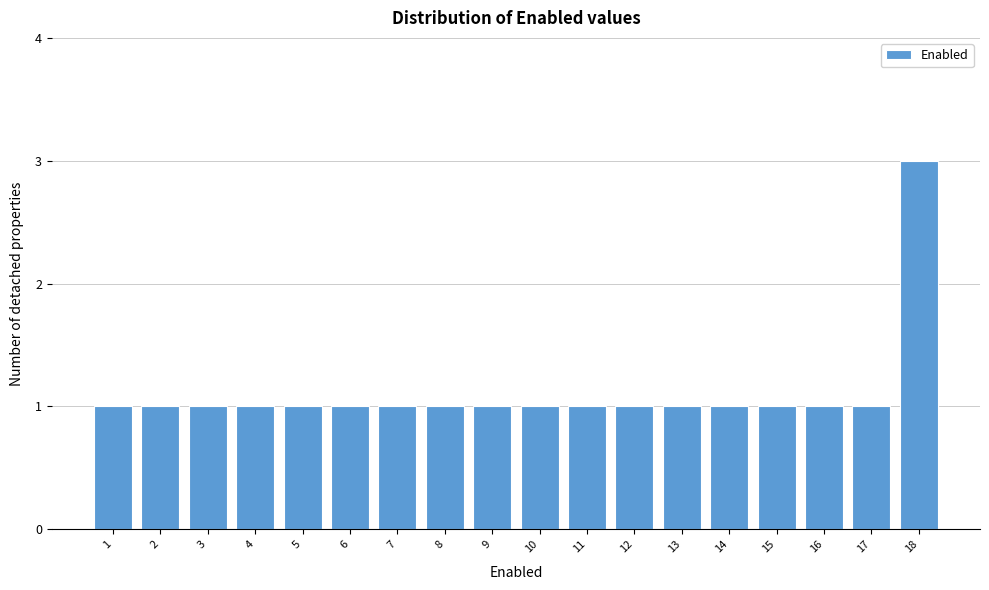

Over which range of the x-axis is the bar tallest?

17.5 to 18.5